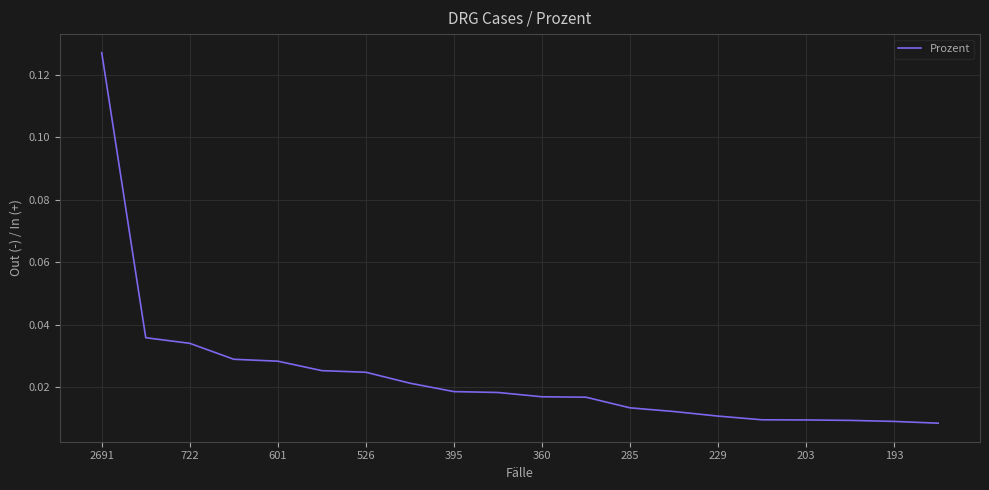

How many categories are shown in the chart?

20